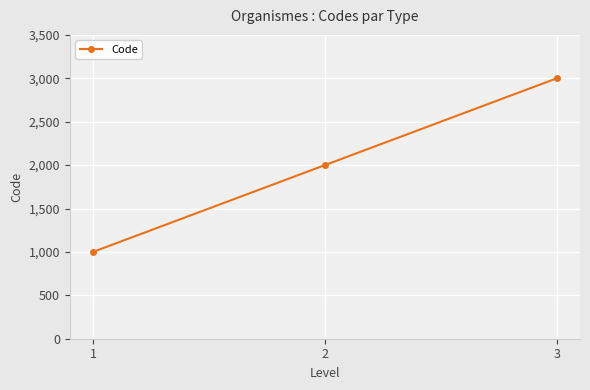

The value at 1 is 1000. True or false?

True